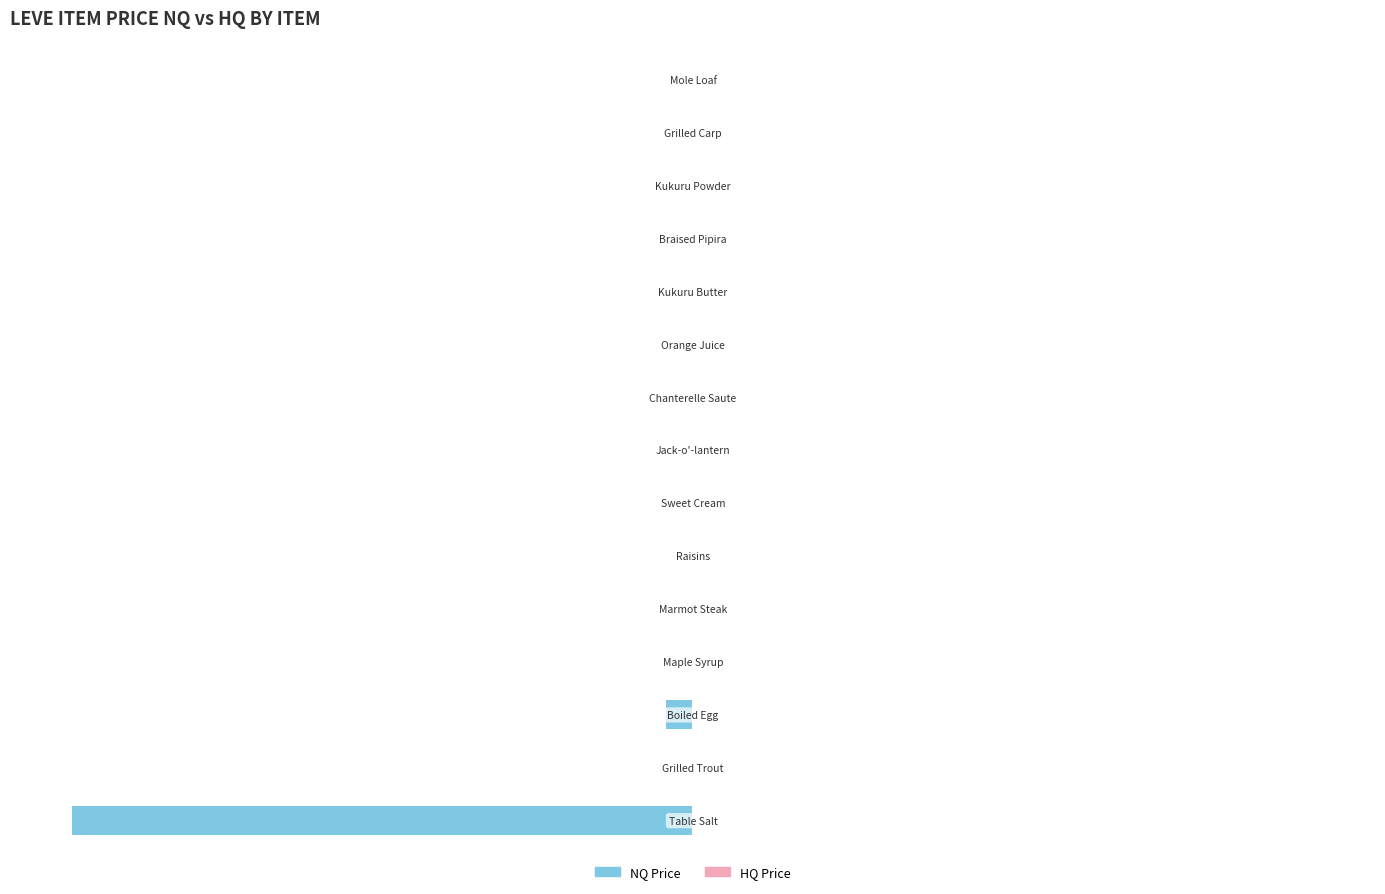

Does the chart contain any negative values?

Yes